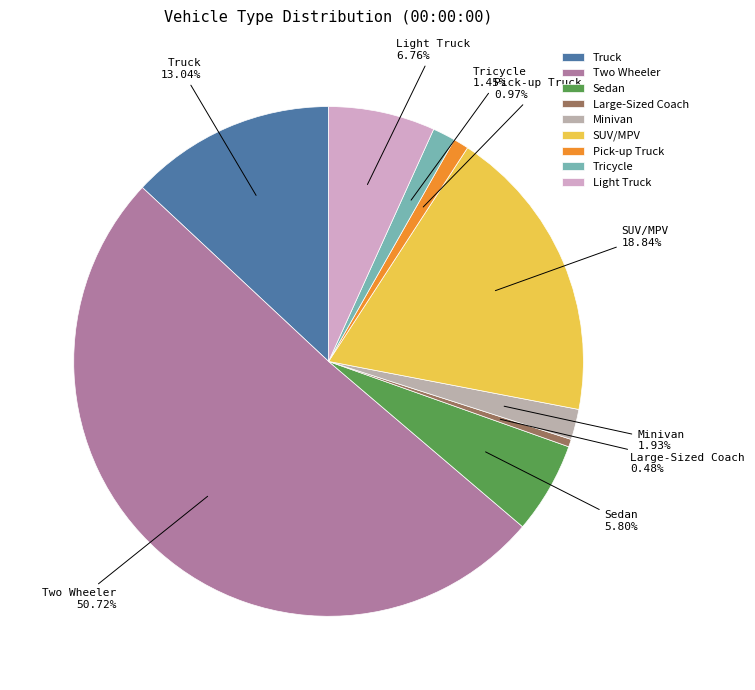

Do Two Wheeler and SUV/MPV together represent more than half of the pie?

Yes